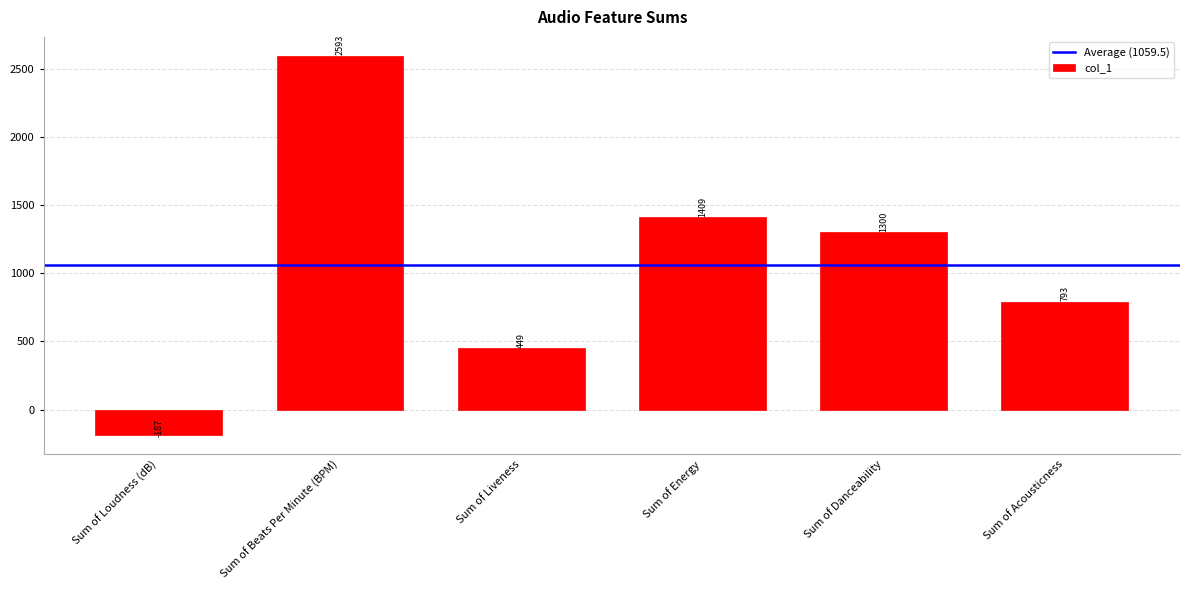

What is the approximate value at Sum of Energy?

1409